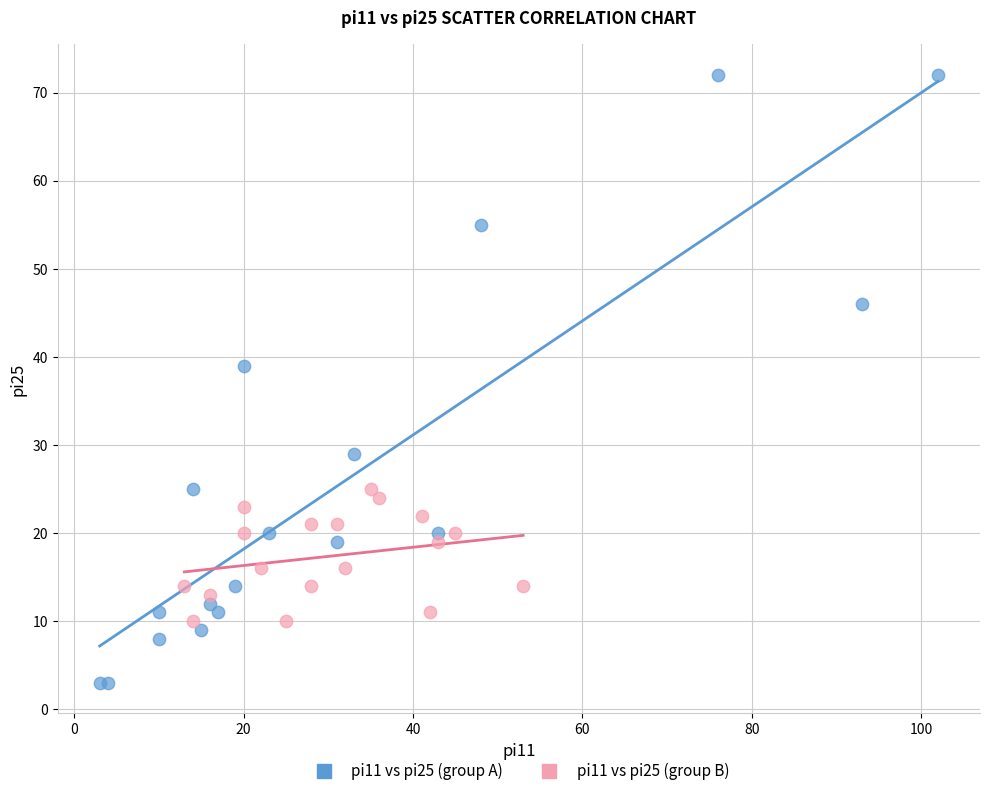

Which series contains the lowest Y value?

pi11 vs pi25 (group A)